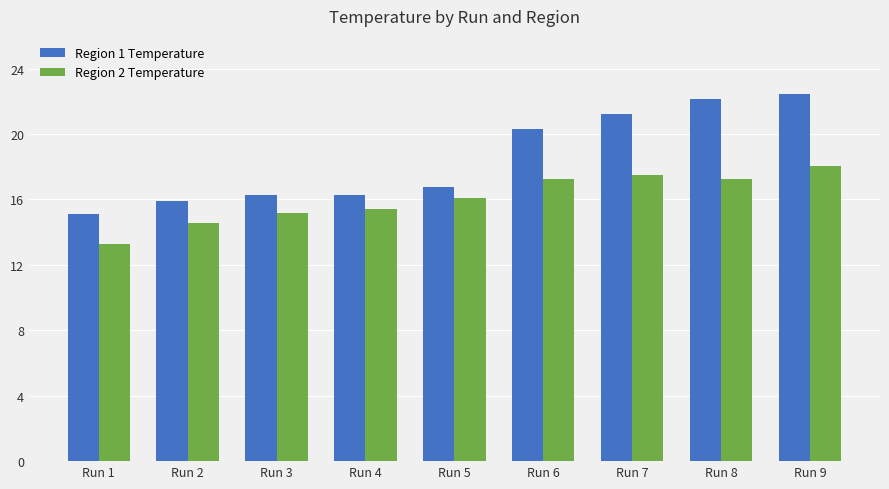

Which series has the widest spread of values?

Region 1 Temperature